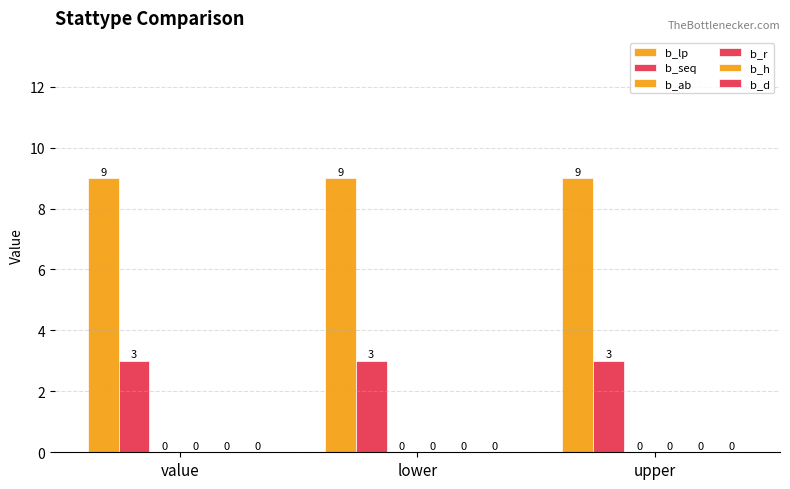

At how many categories does at least one series exceed 6?

3